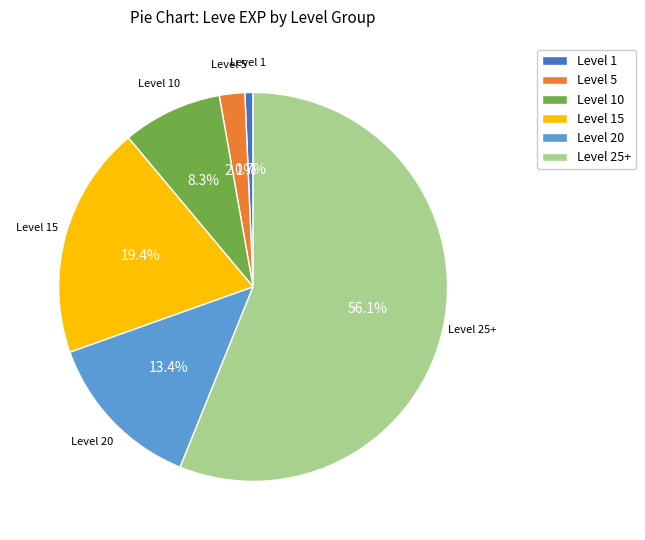

Is there any slice that represents more than half of the pie?

Yes